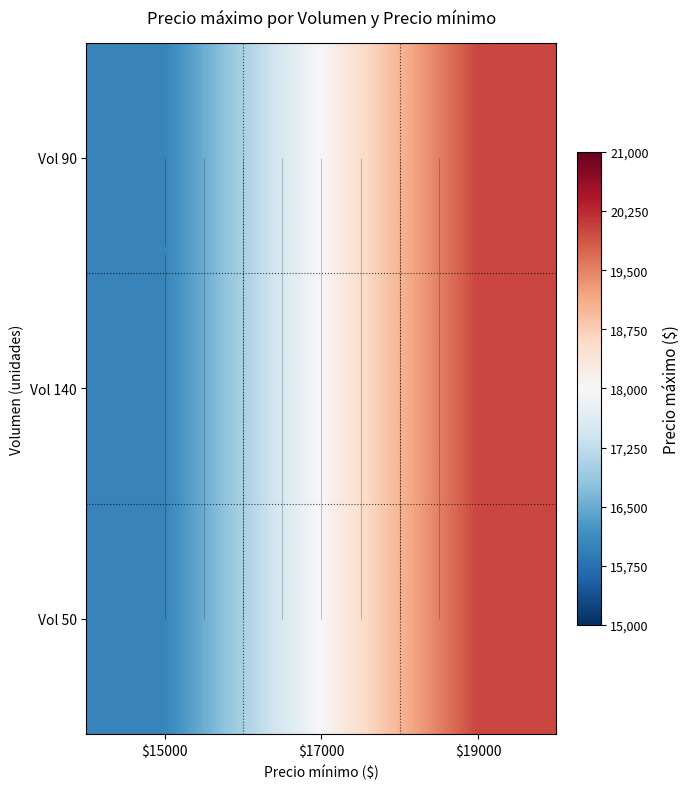

Where is Vol 140 nearest to the value 18000?

$17000